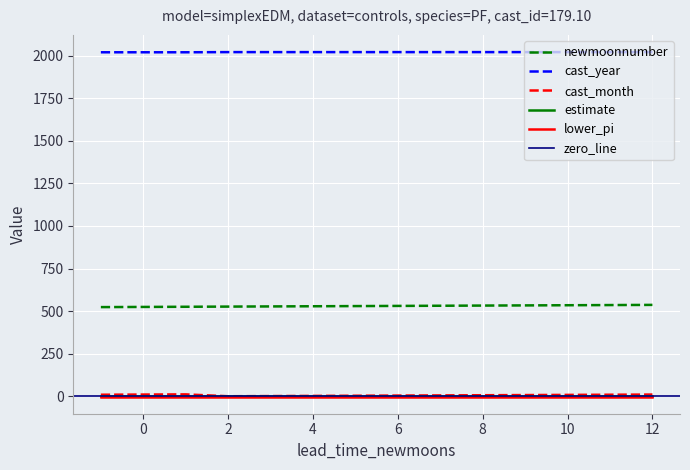

What is the total value across all series at 7?

2558